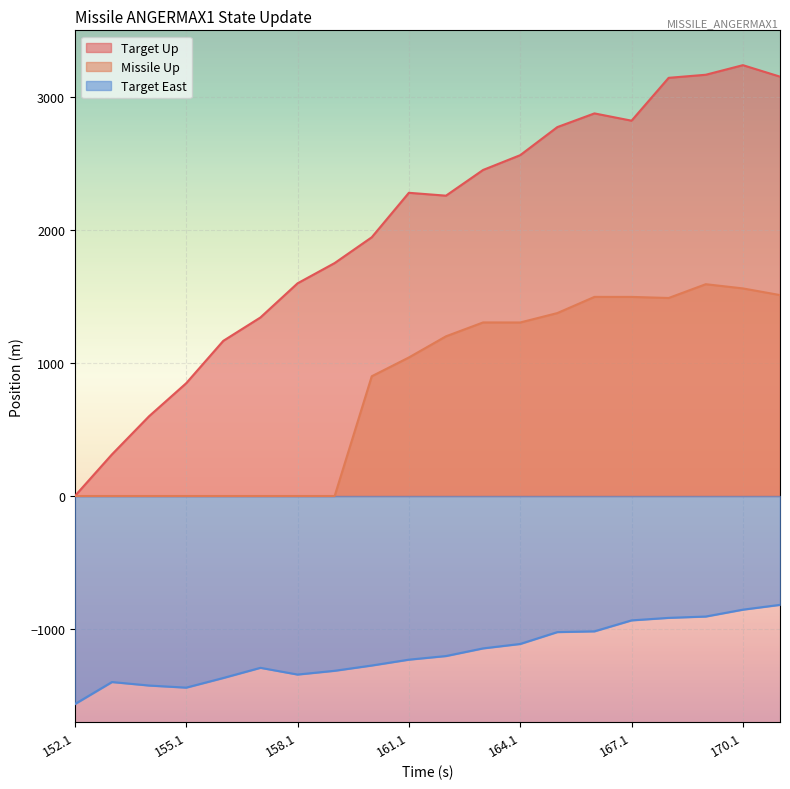

How many lines are shown in the chart?

3